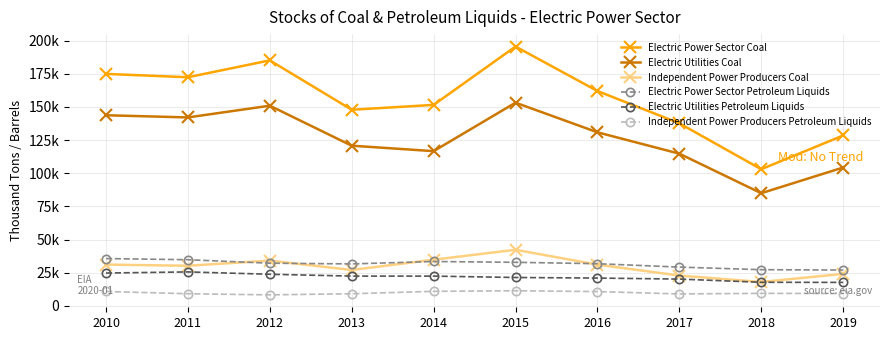

Does the chart have visible grid lines?

Yes